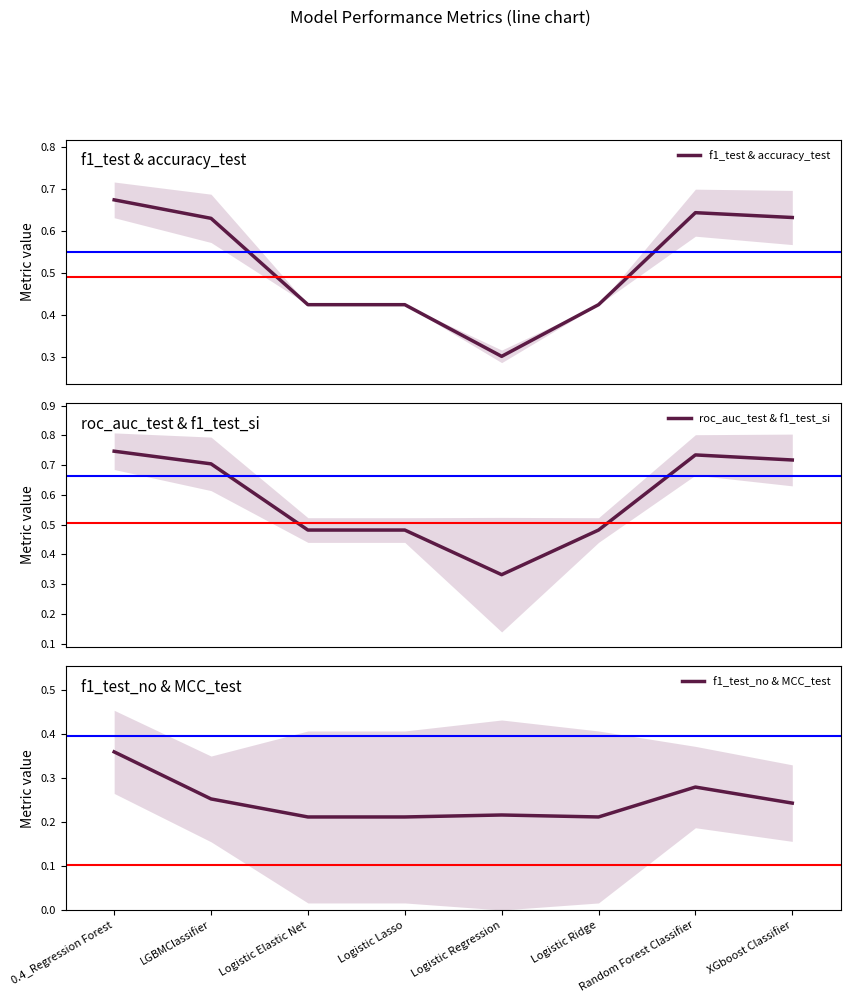

What are all the series names shown in the legend?

f1_test & accuracy_test, roc_auc_test & f1_test_si, f1_test_no & MCC_test